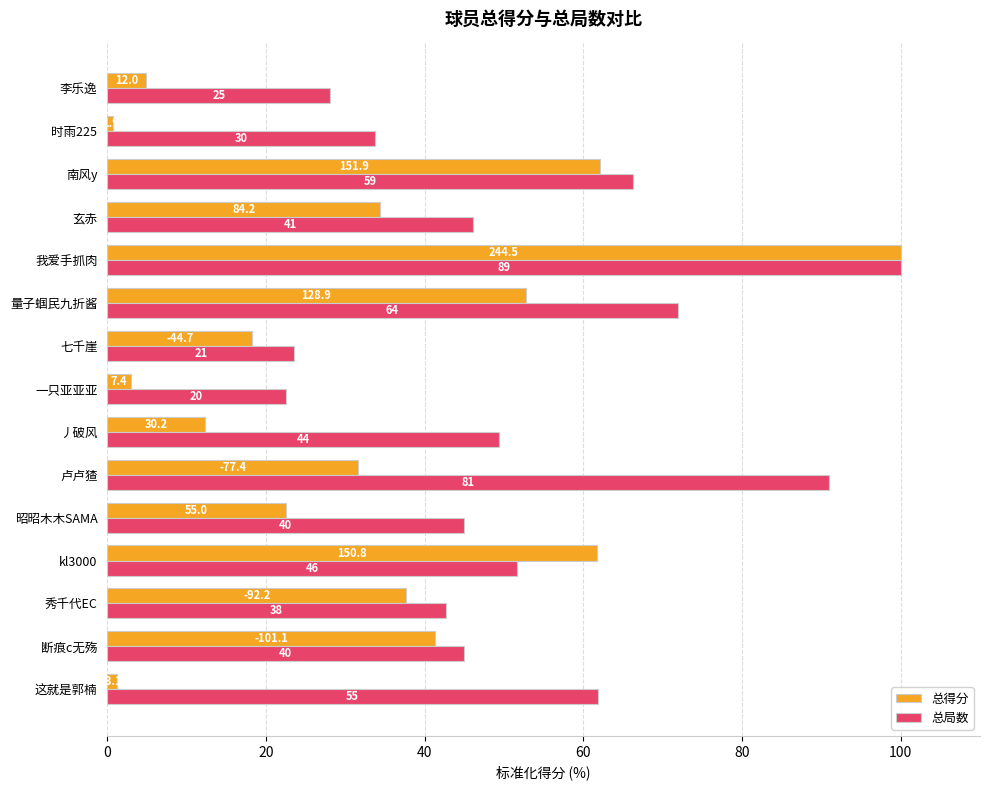

What is the difference between the maximum and second lowest values in the 总局数 series?

76.4